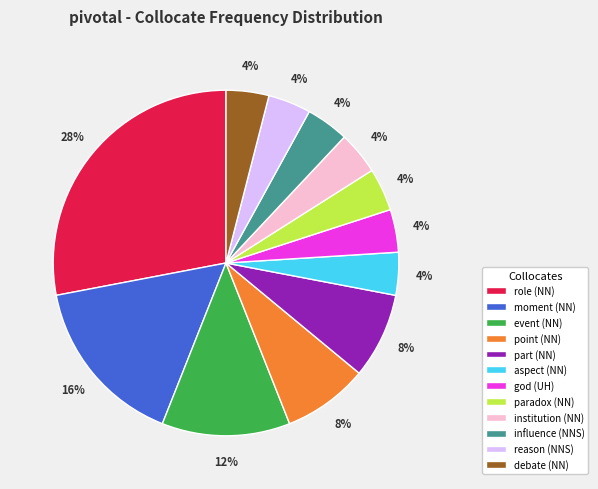

Is there a majority slice in this chart?

No